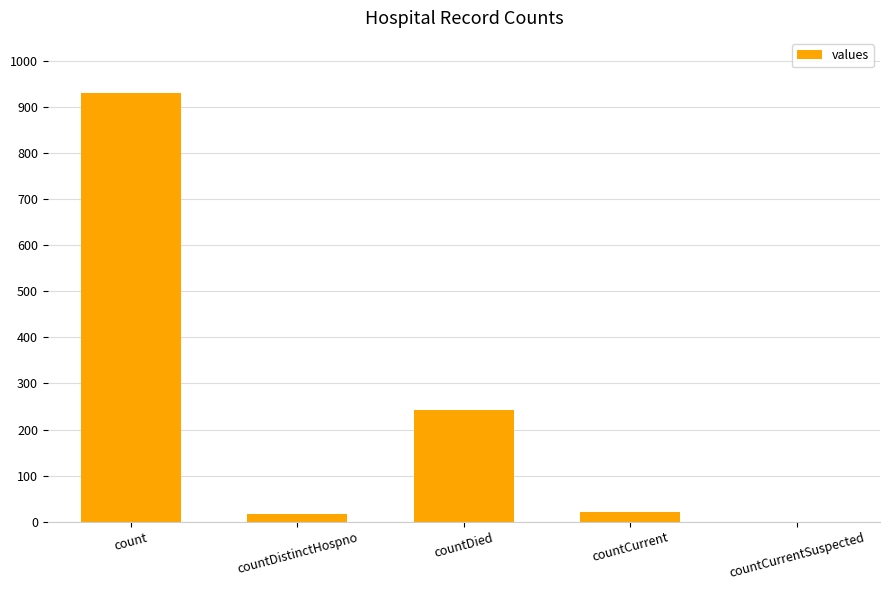

Reading left to right, extract all data points from this chart.

count=931	countDistinctHospno=16	countDied=242	countCurrent=21	countCurrentSuspected=0